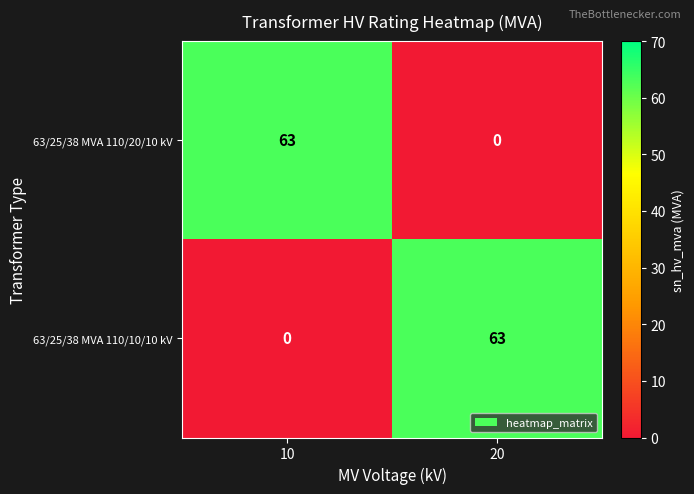

What is the difference between the highest and lowest values at 20?

63